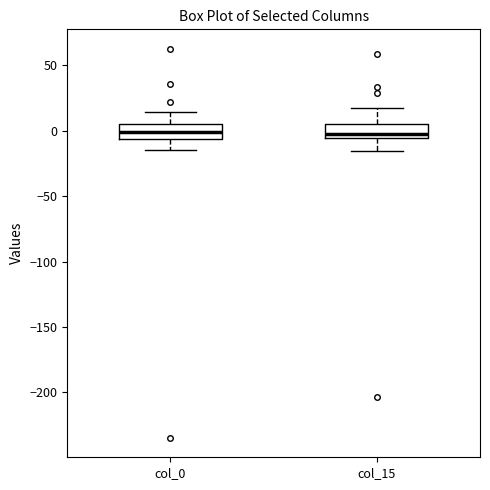

Where does the median line of the box for col_0 sit on the y-axis? The values are not printed on the chart, so give them approximately, as read against the axis.

0